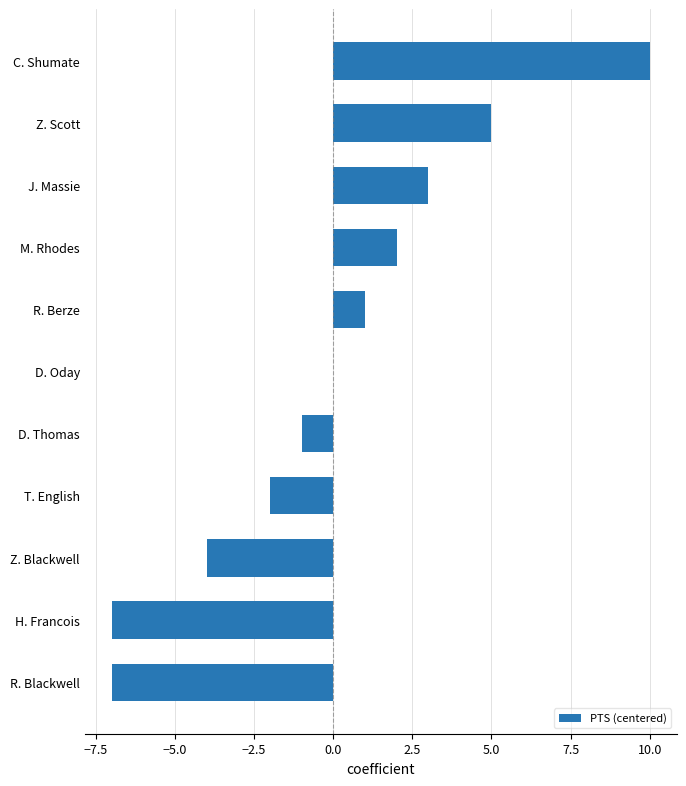

Which category has the highest value across all series?

C. Shumate